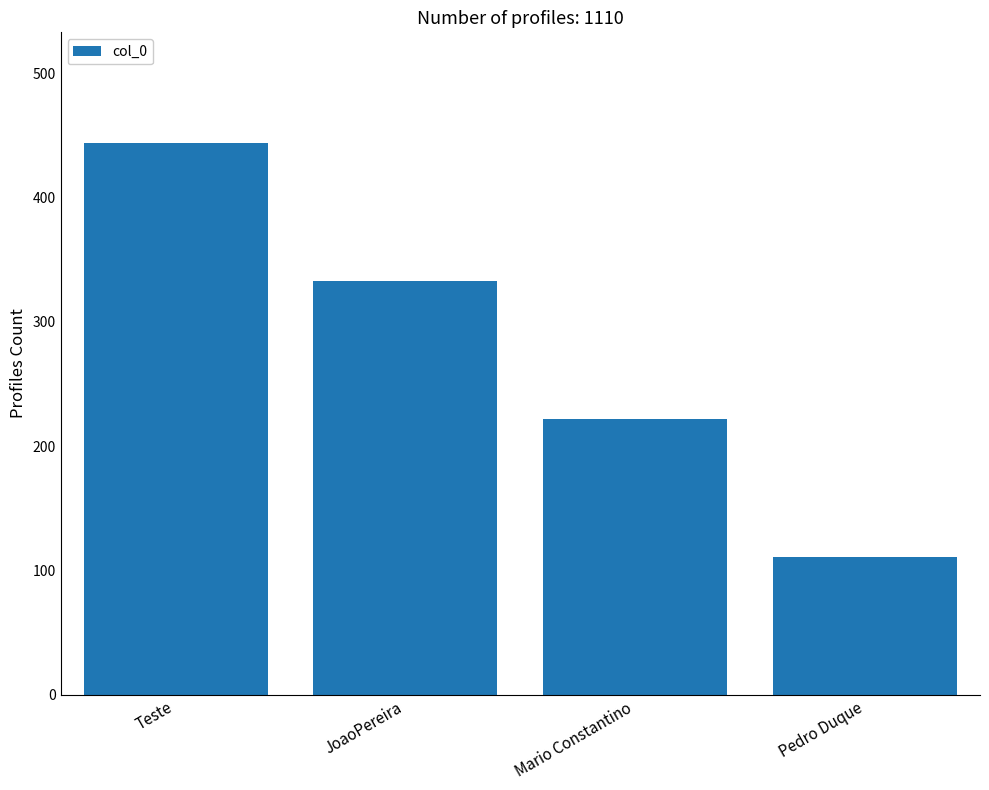

Is it true that the value at Mario Constantino is 310?

False